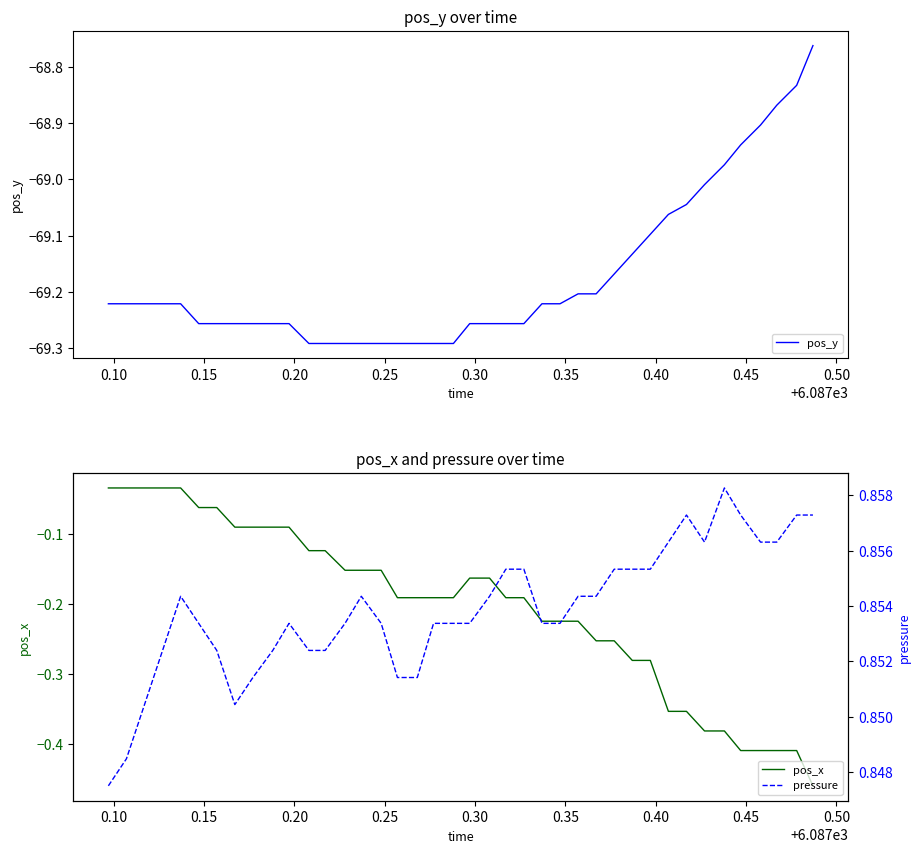

Rank the series by their maximum value, from highest to lowest.

pressure, pos_x, pos_y